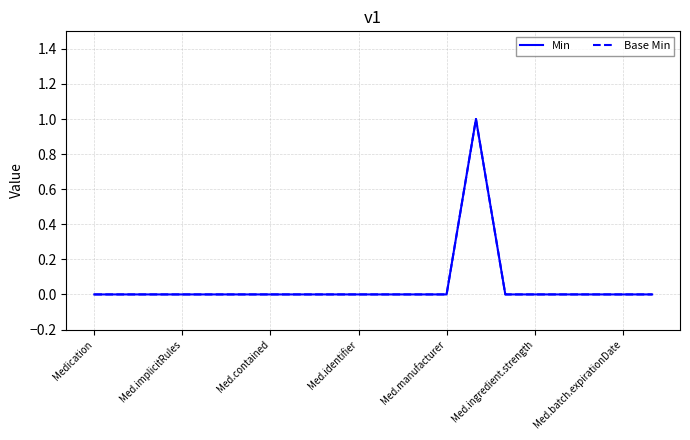

Does the chart have visible grid lines?

Yes